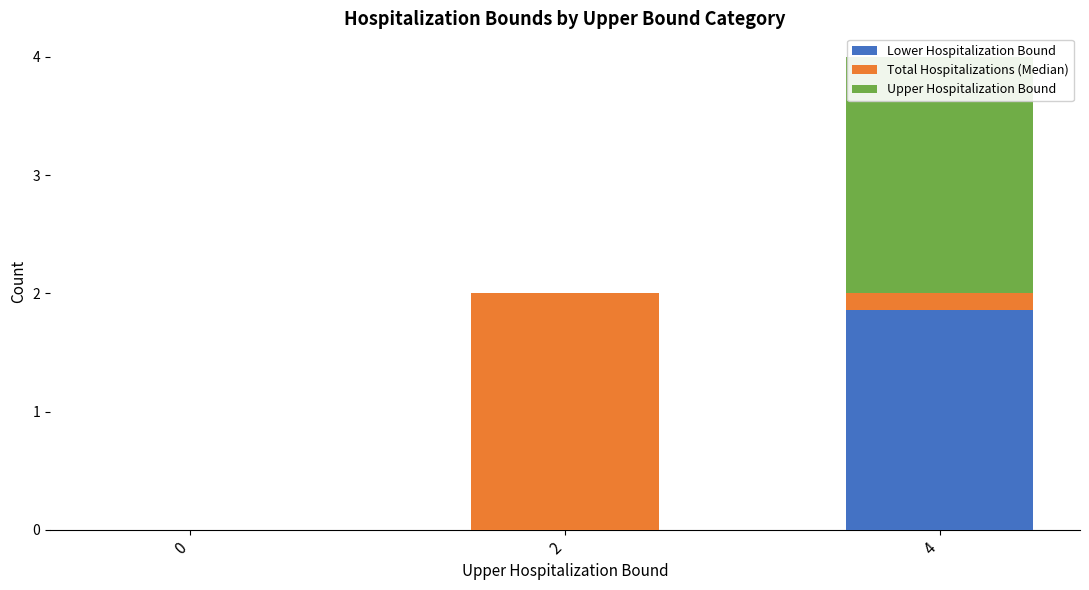

Reading left to right, list all the values displayed in this chart.

Lower Hospitalization Bound: 0.0	0.0	1.9
Total Hospitalizations (Median): 0.0	2.0	0.1
Upper Hospitalization Bound: 0.0	0.0	2.0